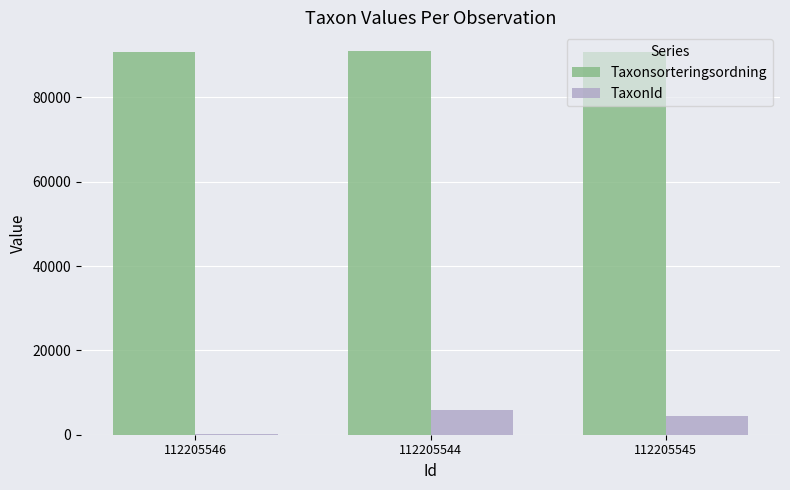

What is the maximum value shown in the chart?

90874